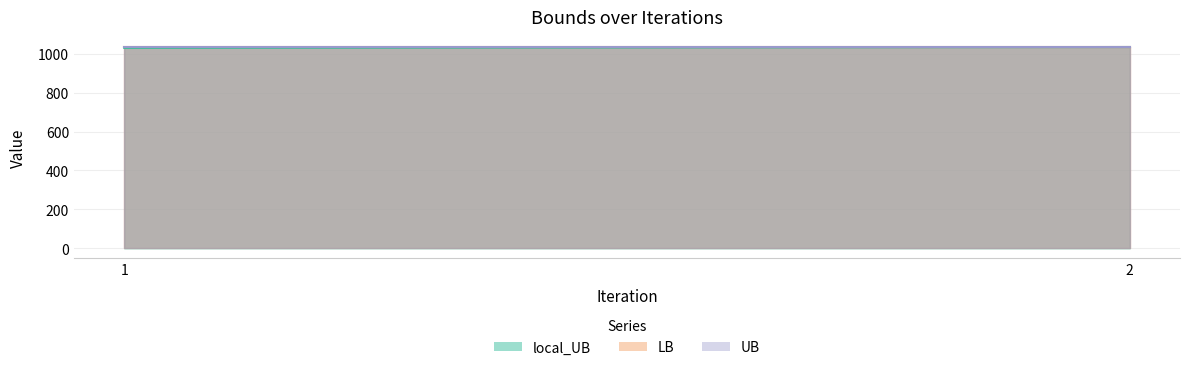

Which series changed the most between 1 and 2?

local_UB